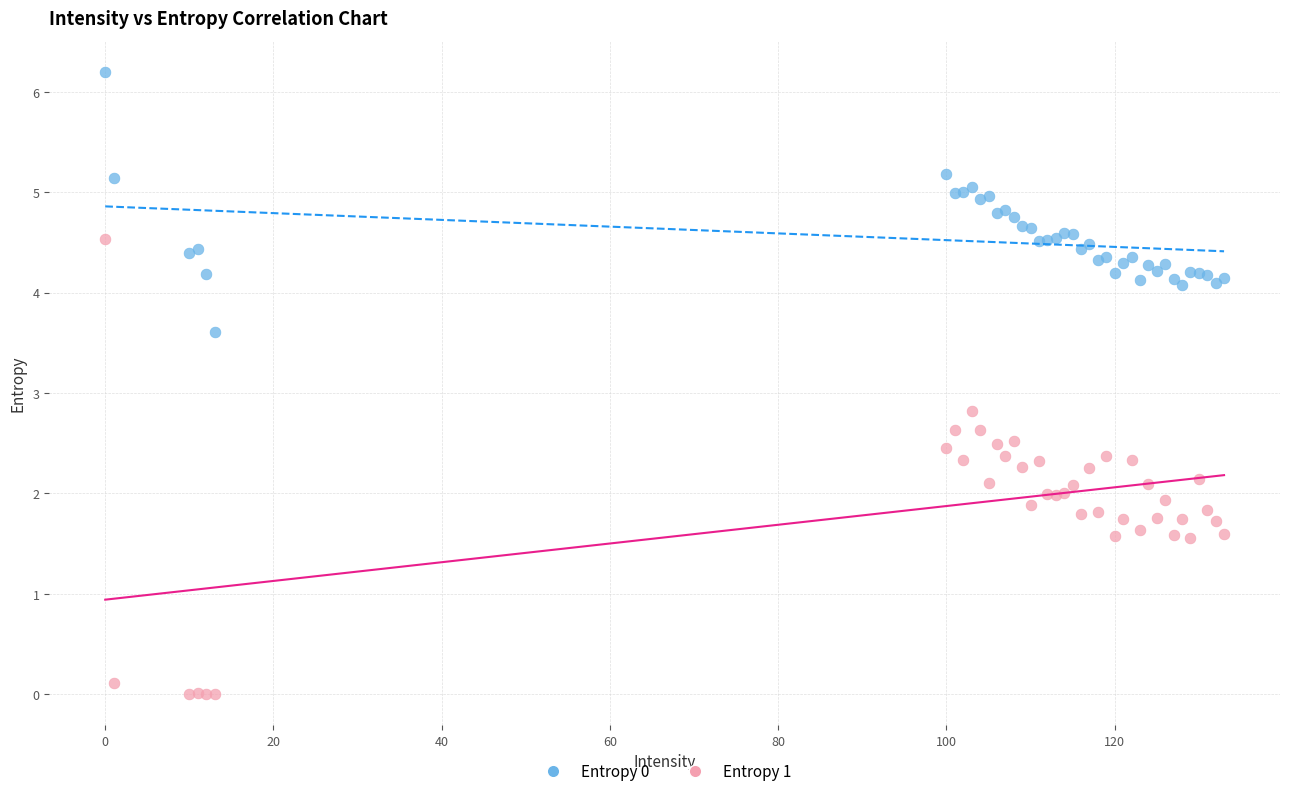

Which series has the largest Y range (max minus min)?

Entropy 1